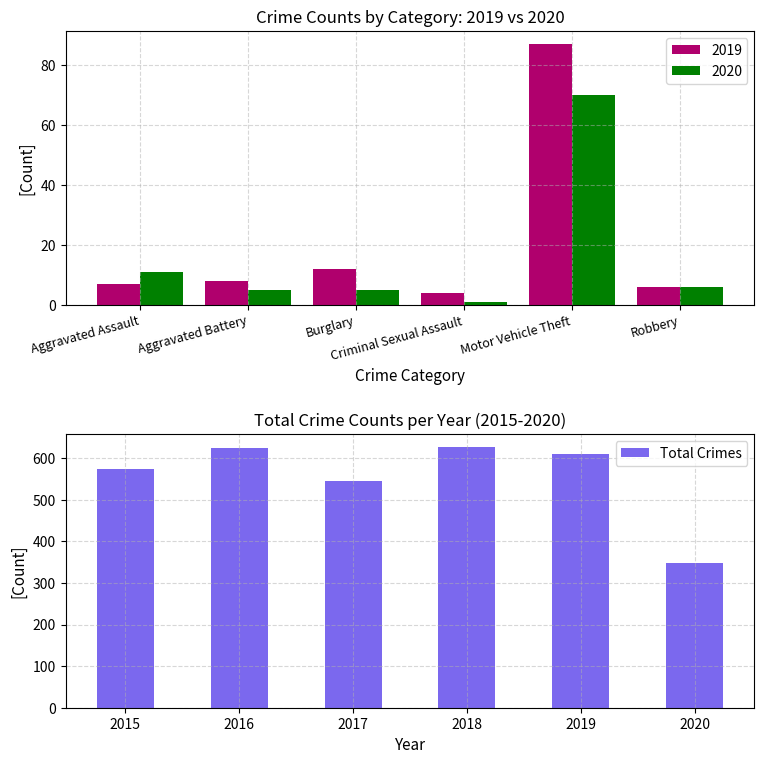

What is the value of the 4th bar from the left?

627